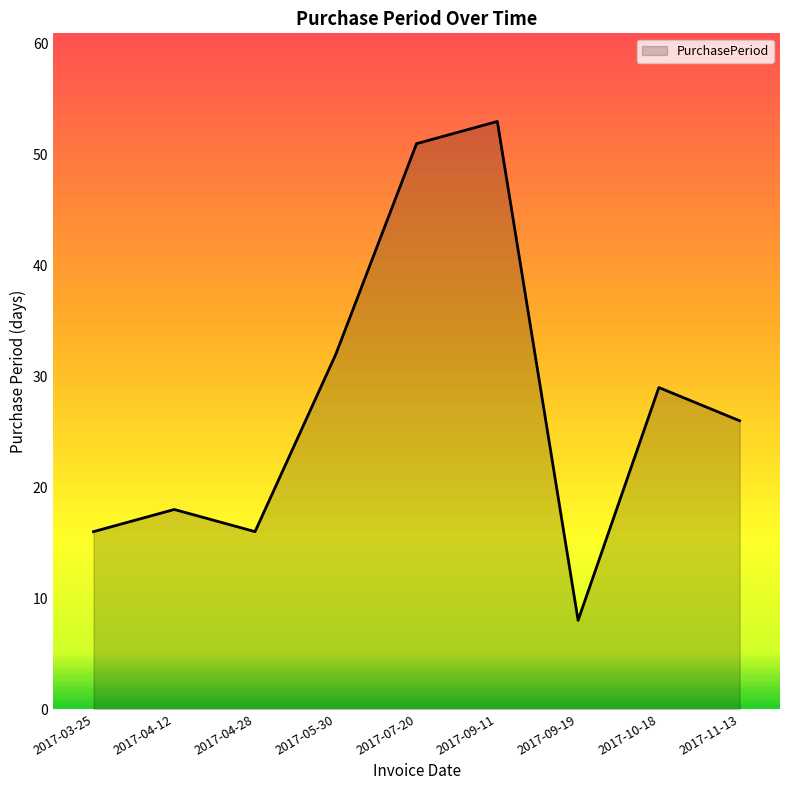

What position from the left is 2017-11-13?

9